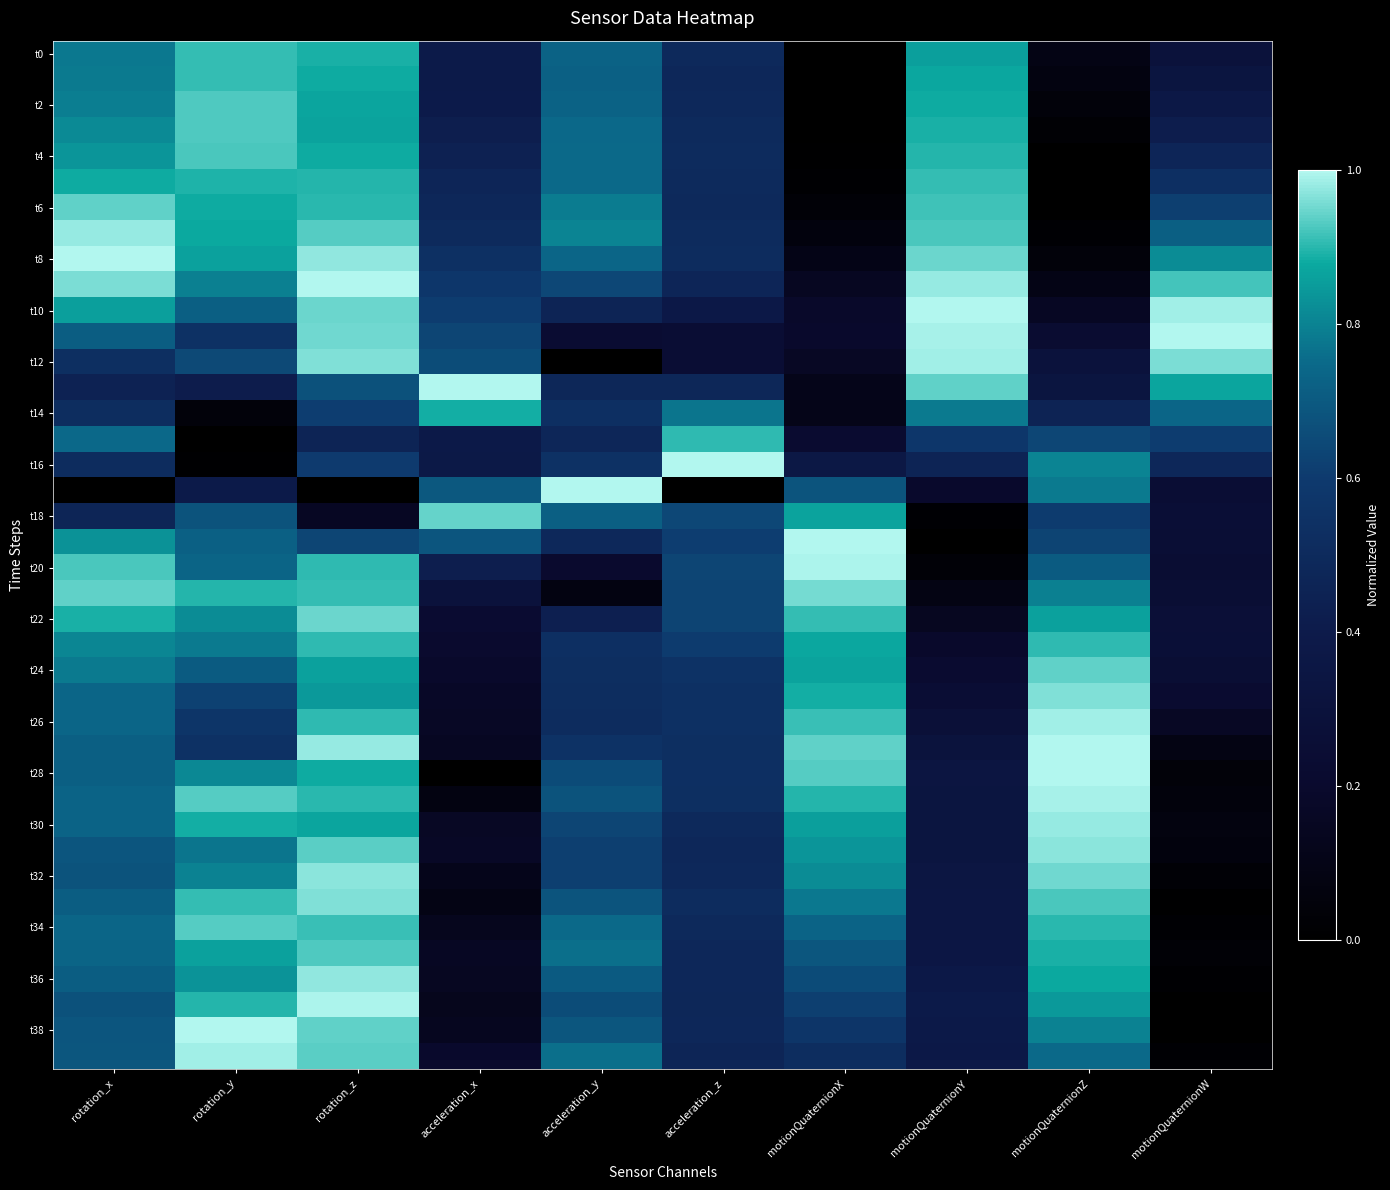

Which has a higher value, acceleration_x or motionQuaternionW?

acceleration_x